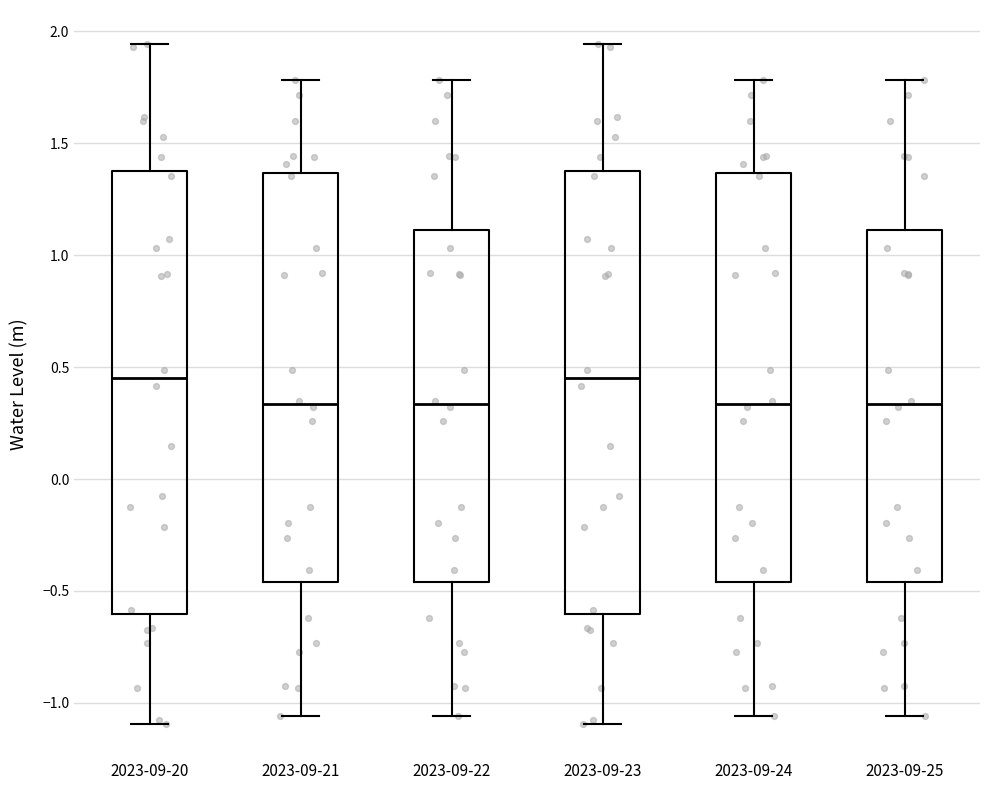

Where does the upper whisker of the box for 2023-09-24 end on the y-axis? The values are not printed on the chart, so give them approximately, as read against the axis.

1.80